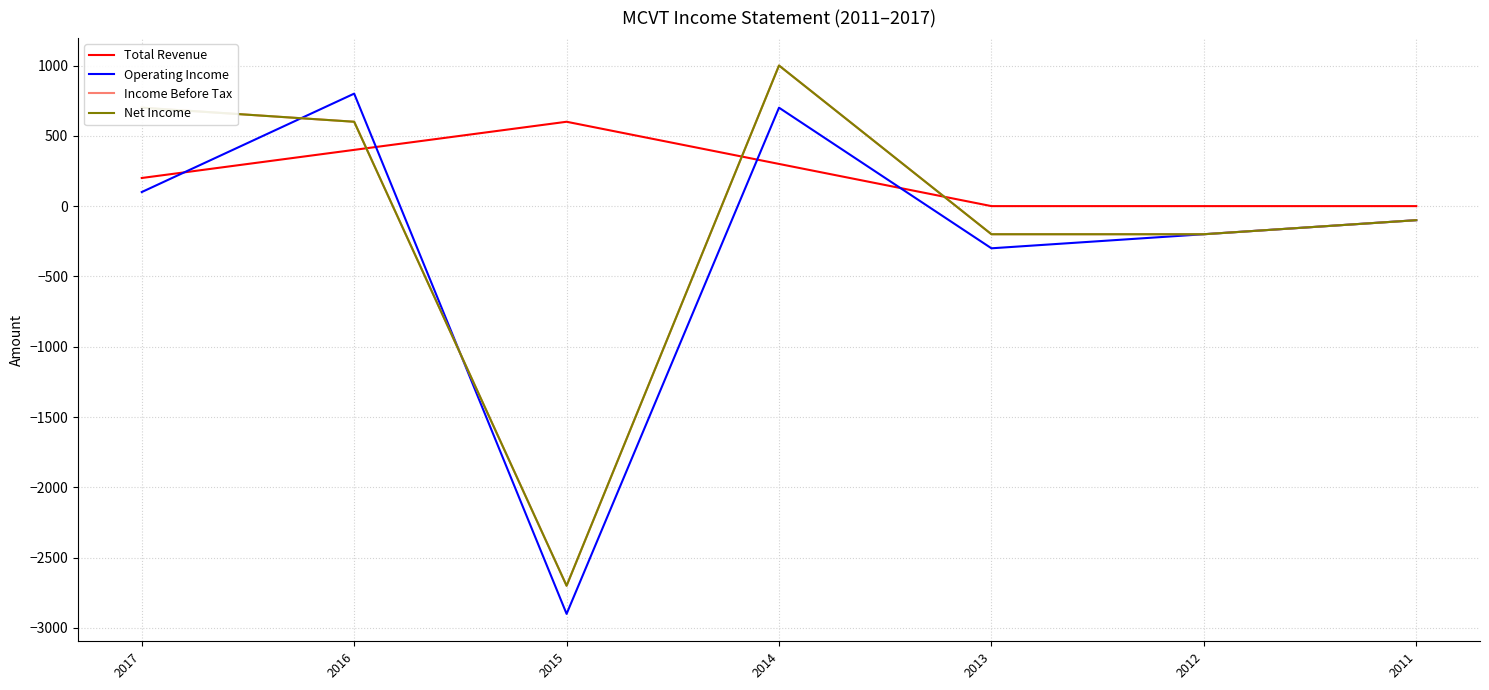

How many interior local peaks does the Operating Income series have?

2